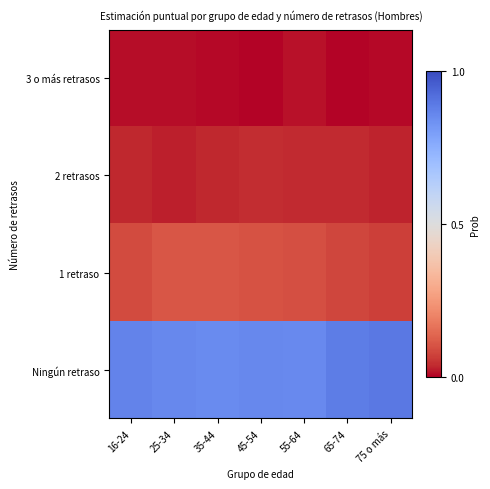

Which label corresponds to the largest value in the chart?

75 o más